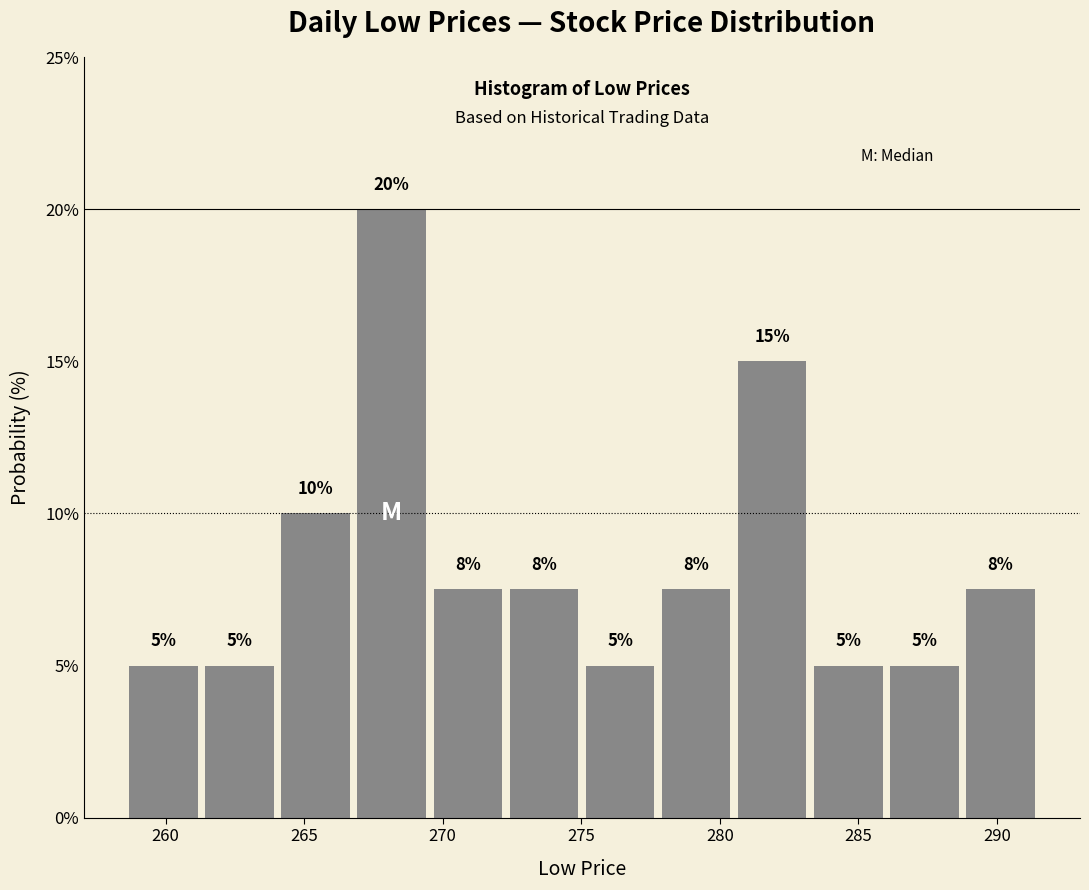

Over which range of the x-axis is the bar tallest?

267.0 to 269.5